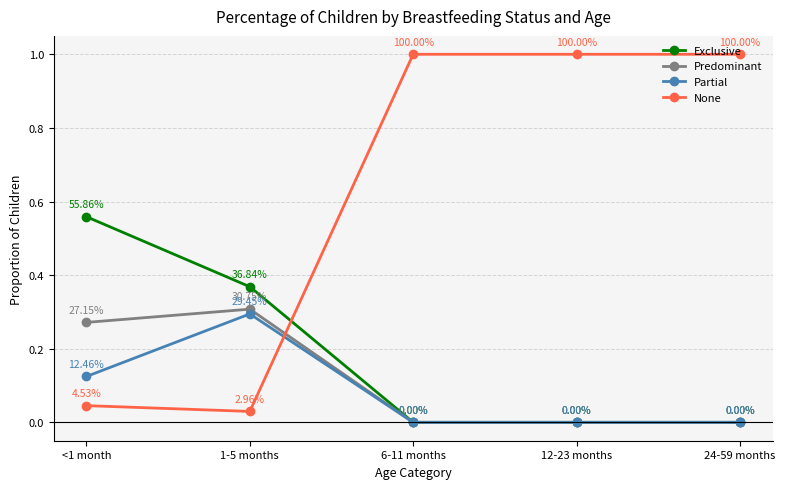

At which category does Predominant reach its first local peak?

1-5 months